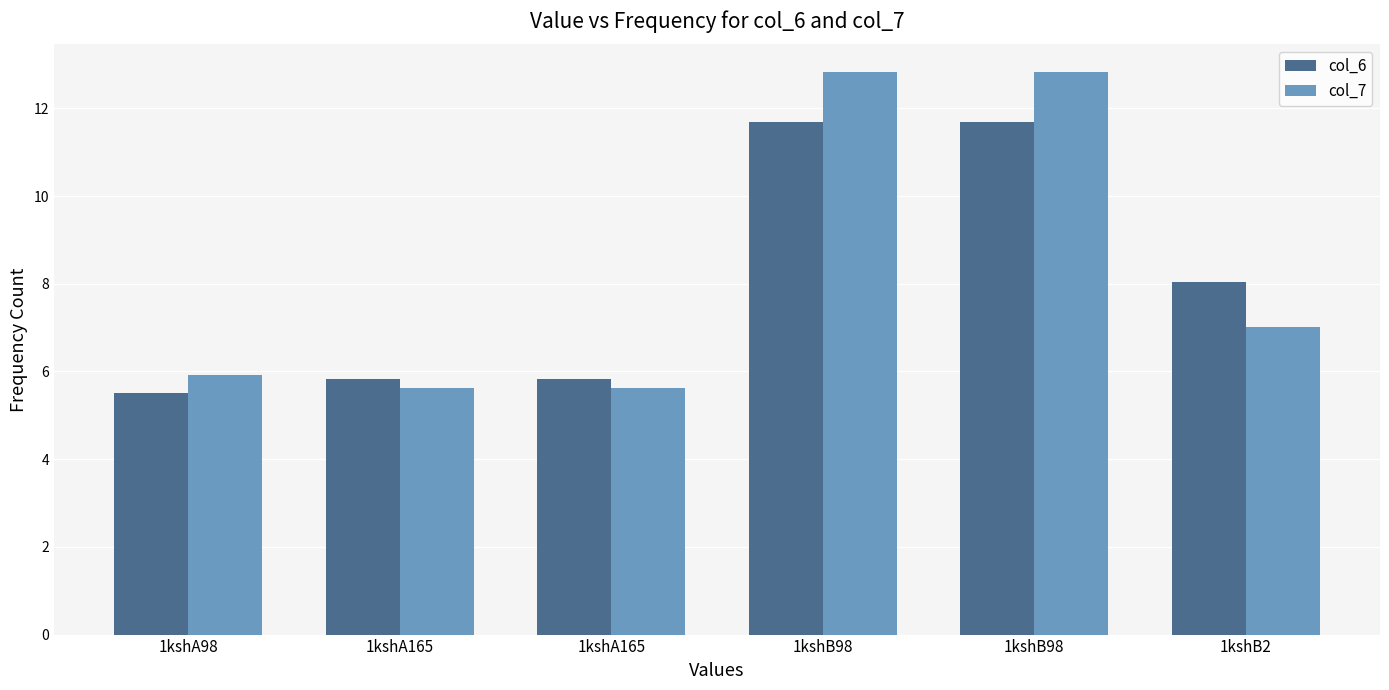

What is the label of the 1st bar from the right?

1kshB2